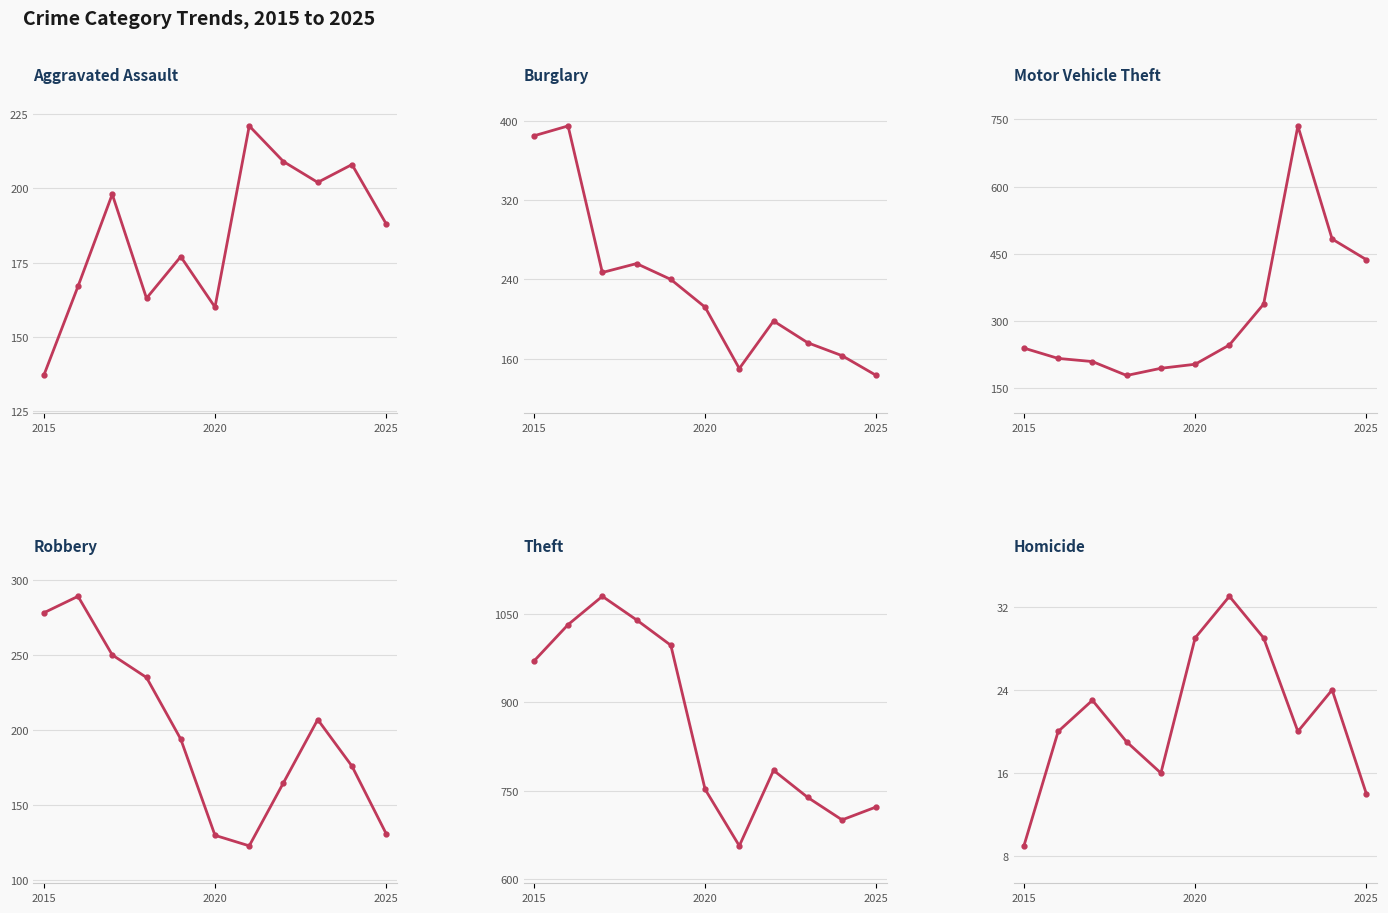

Is this an area chart (filled region under the line)?

No